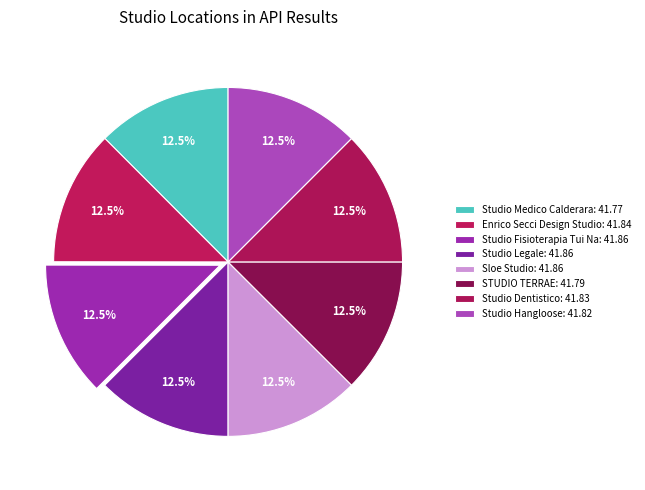

Is there any slice that represents more than half of the pie?

No